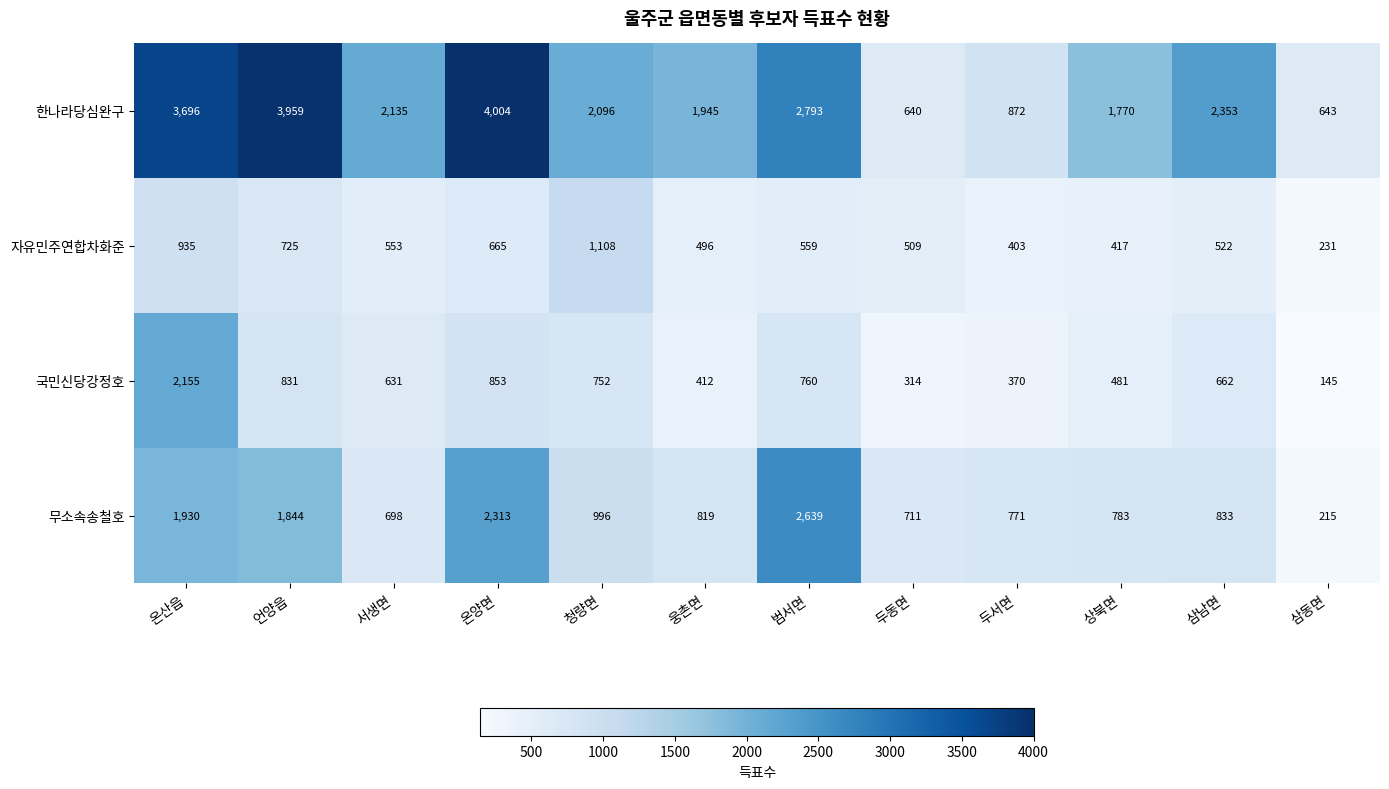

Where is 자유민주연합차화준 nearest to the value 669?

온양면